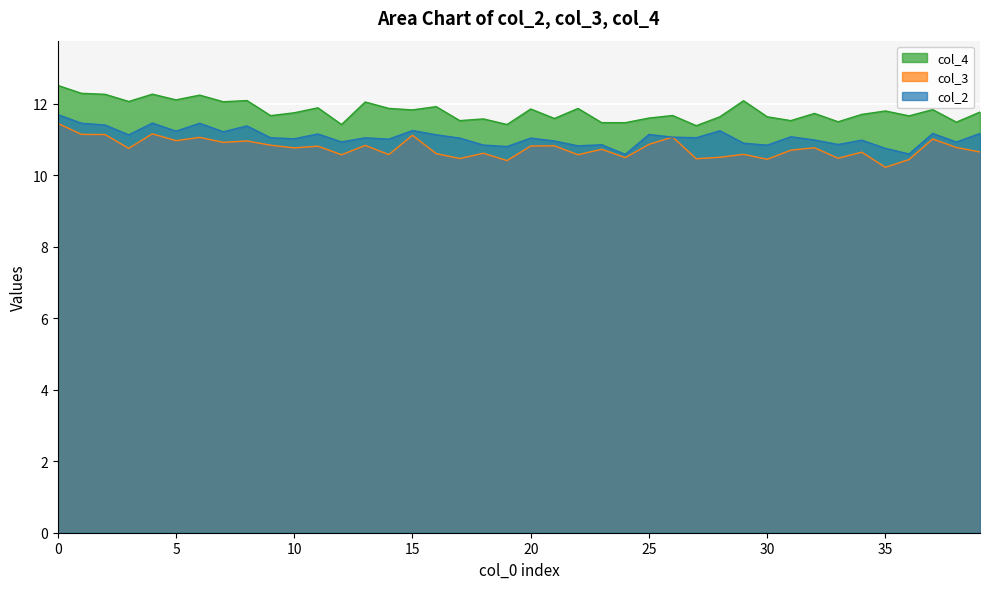

What is the value of the col_3 point at the 3rd from the left?

11.1